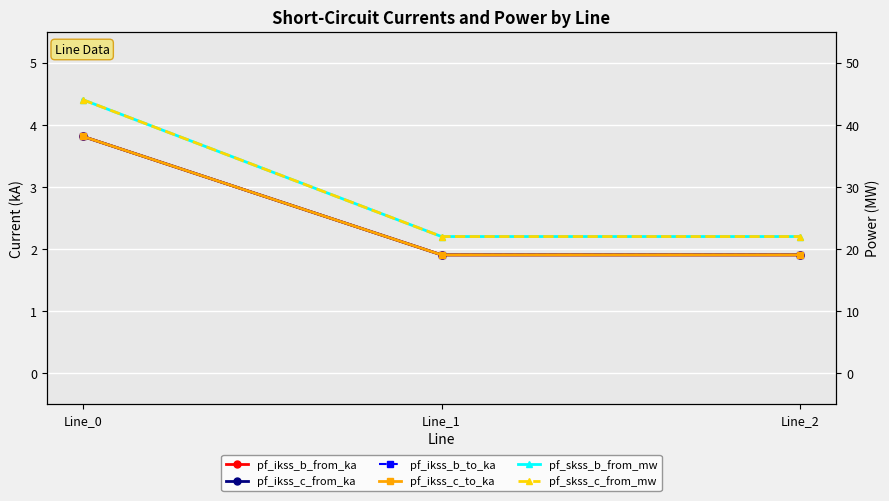

True or false: pf_ikss_b_to_ka has a value of 3.0 at Line_2.

False